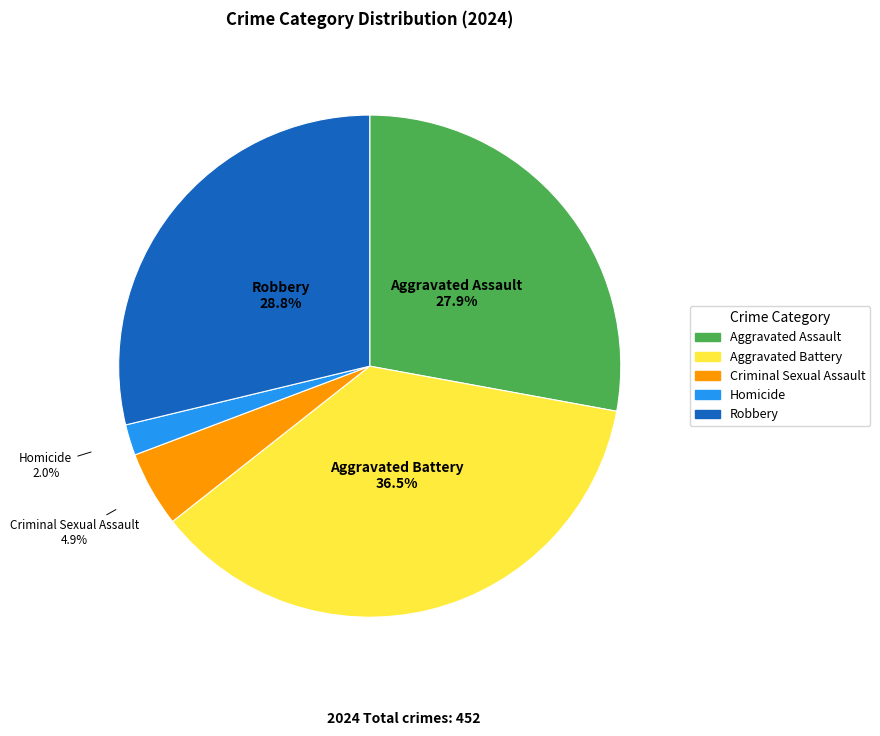

Is the sum of Aggravated Assault and Criminal Sexual Assault greater than half?

No